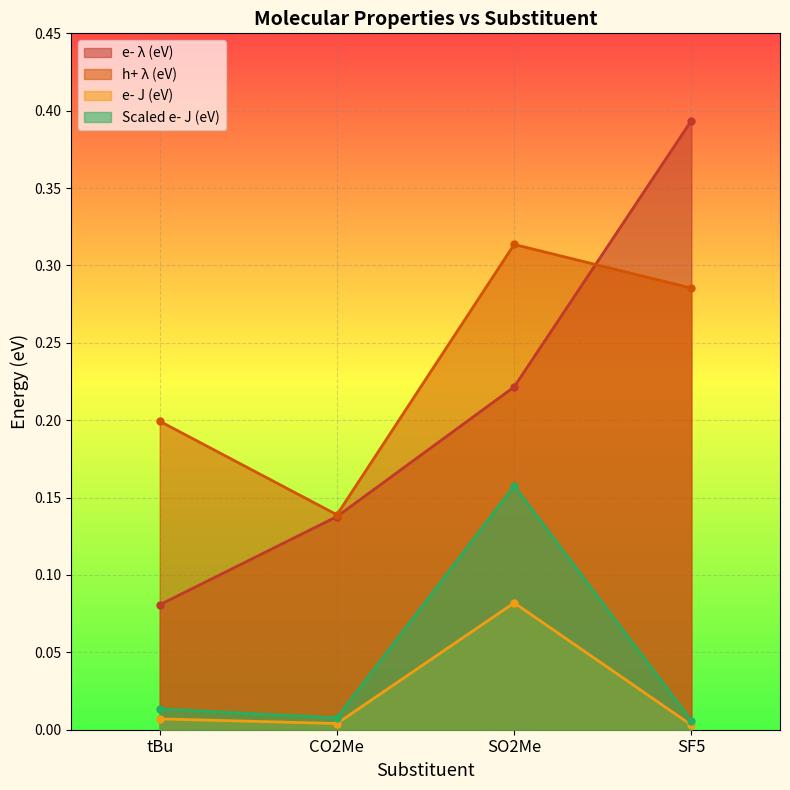

The value of h+ λ (eV) at SF5 is 0.3. True or false?

True